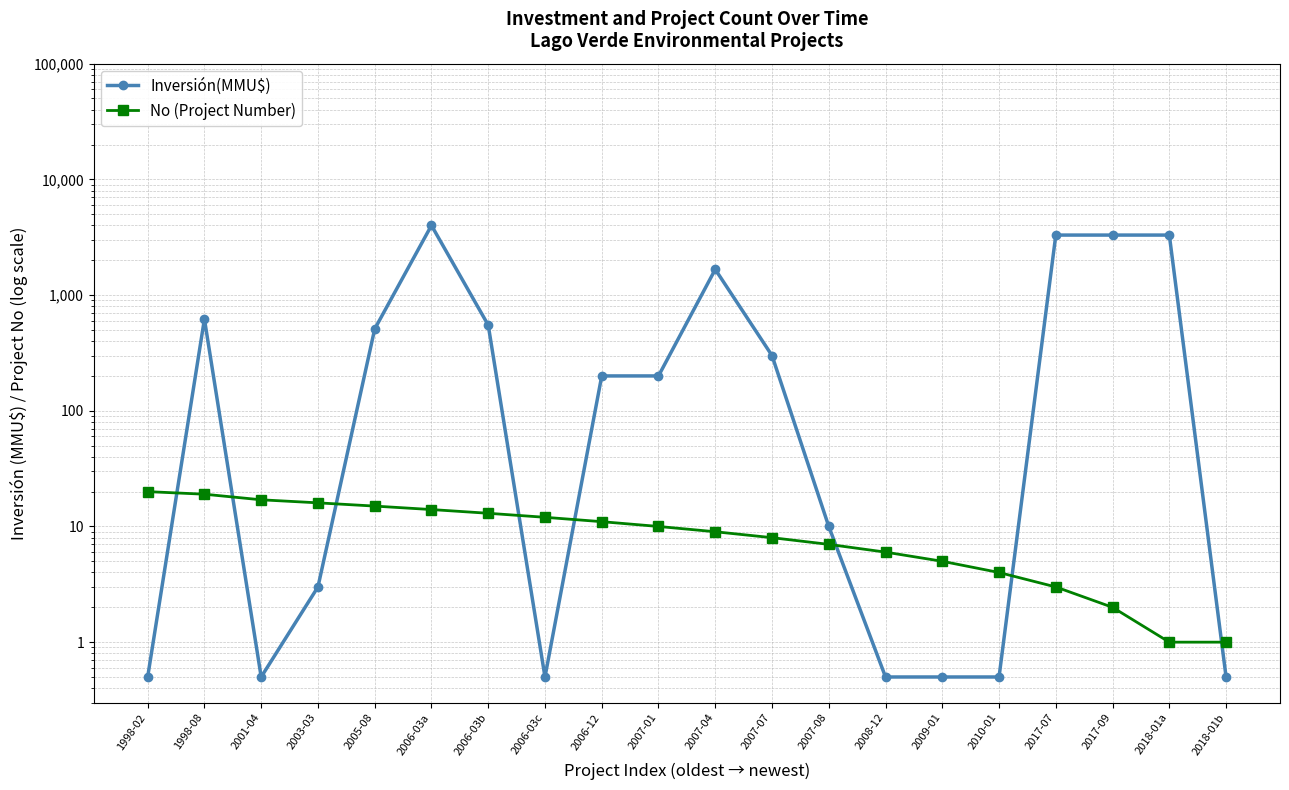

What is the highest value of the No (Project Number) series?

20.0